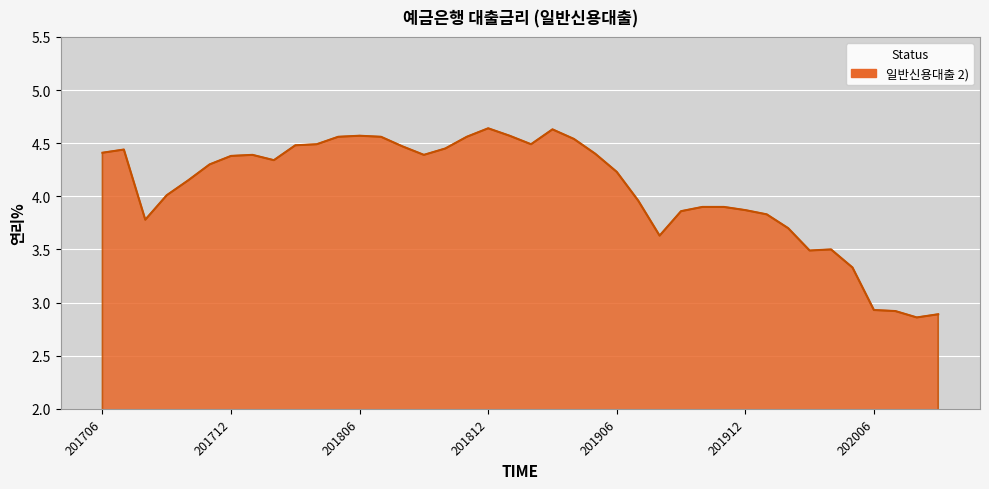

Does the chart display data point markers on the line(s)?

No